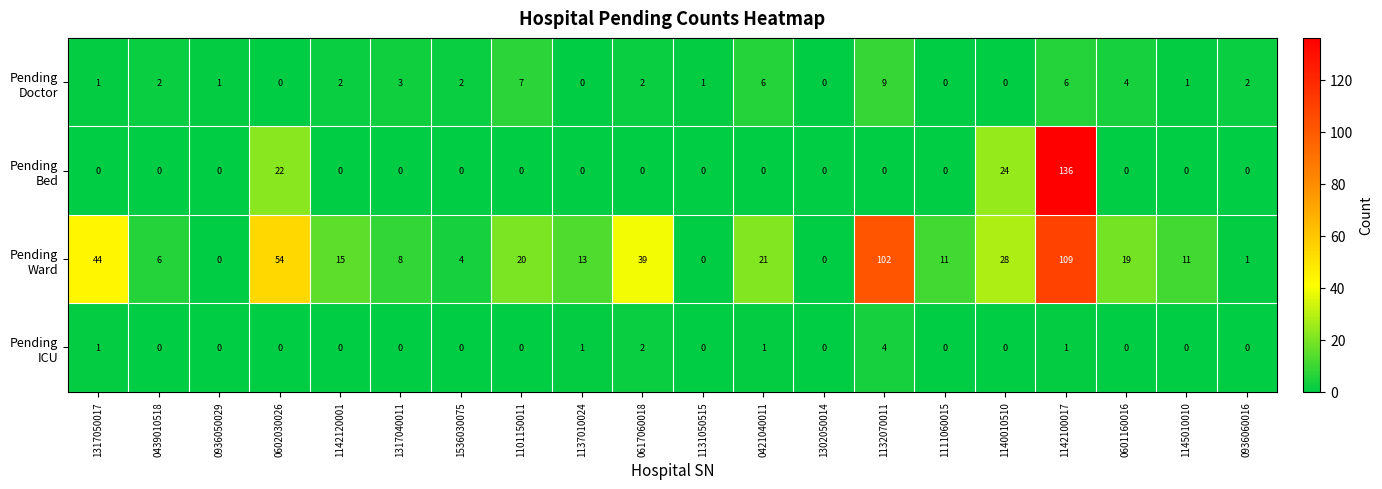

At which category is the sum across all series the highest?

1142100017